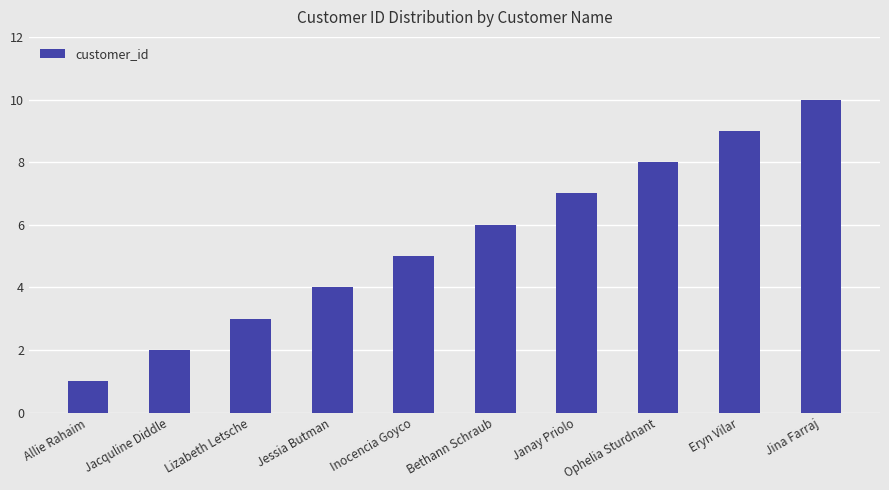

Rank the categories by value from lowest to highest.

Allie Rahaim, Jacquline Diddle, Lizabeth Letsche, Jessia Butman, Inocencia Goyco, Bethann Schraub, Janay Priolo, Ophelia Sturdnant, Eryn Vilar, Jina Farraj